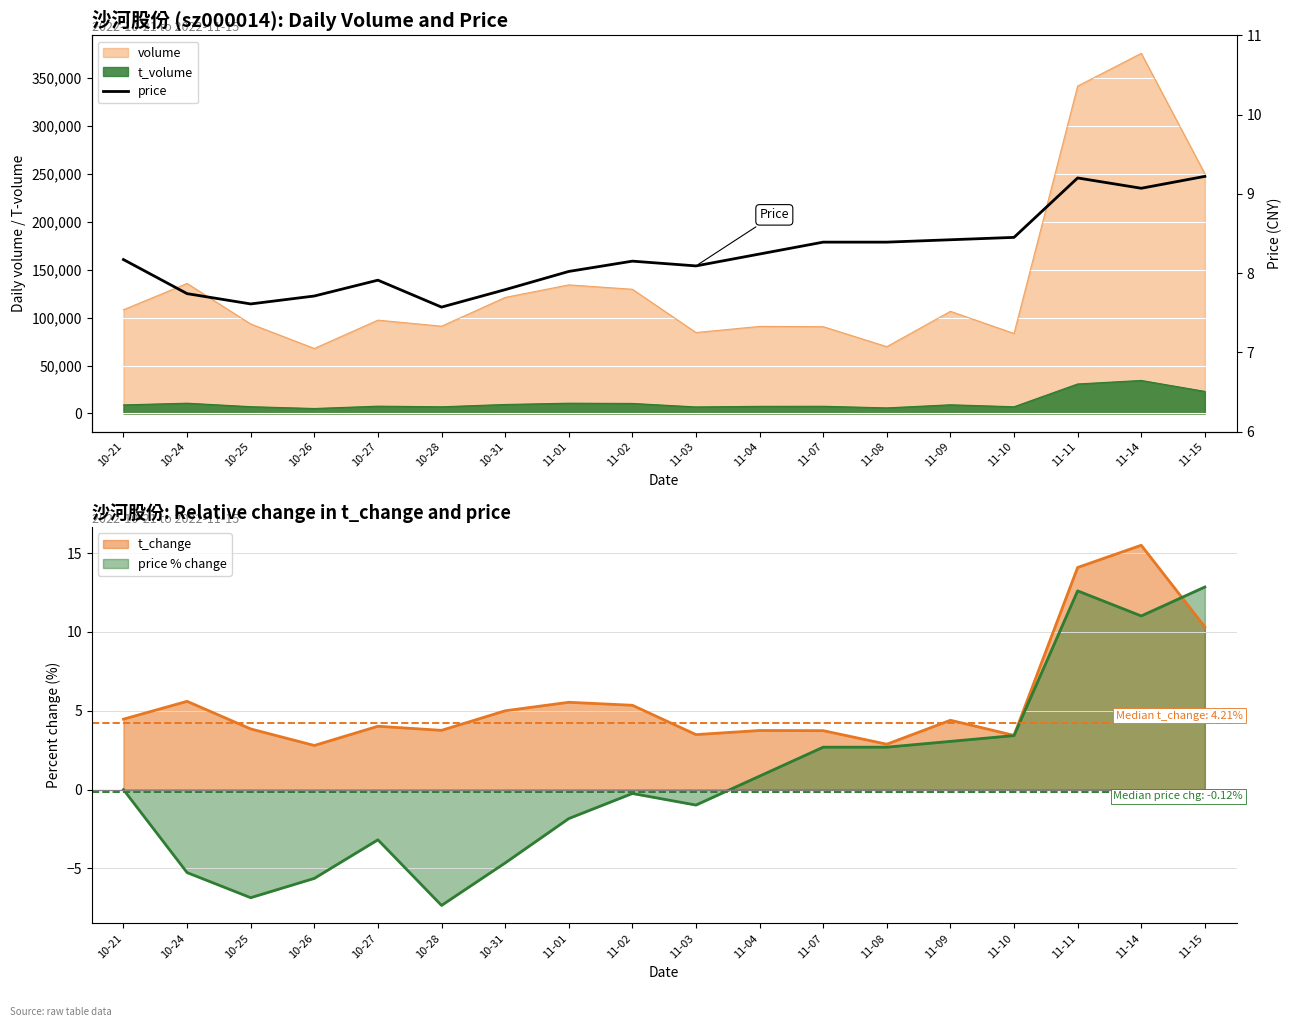

What is the label of the 14th point from the left?

11-09